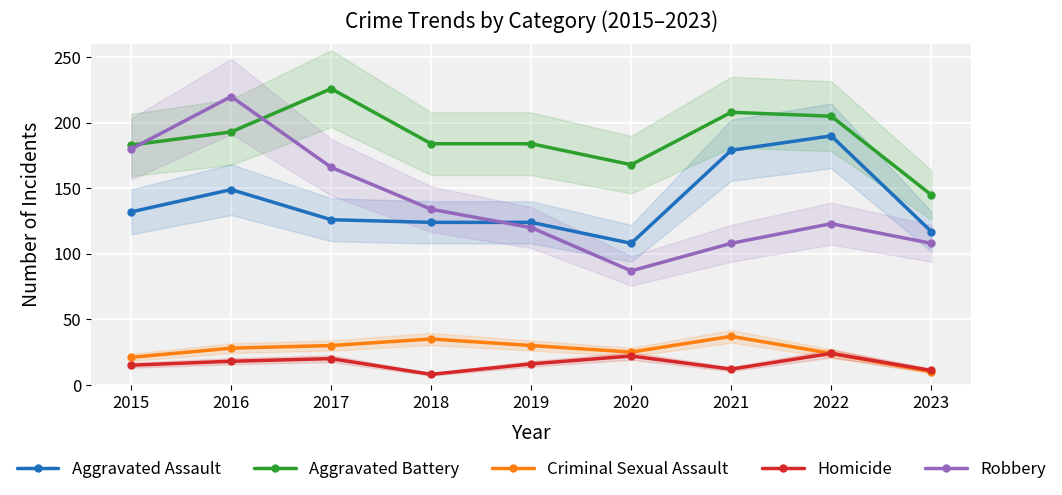

What is the value of the Aggravated Assault point at the 6th from the left?

108